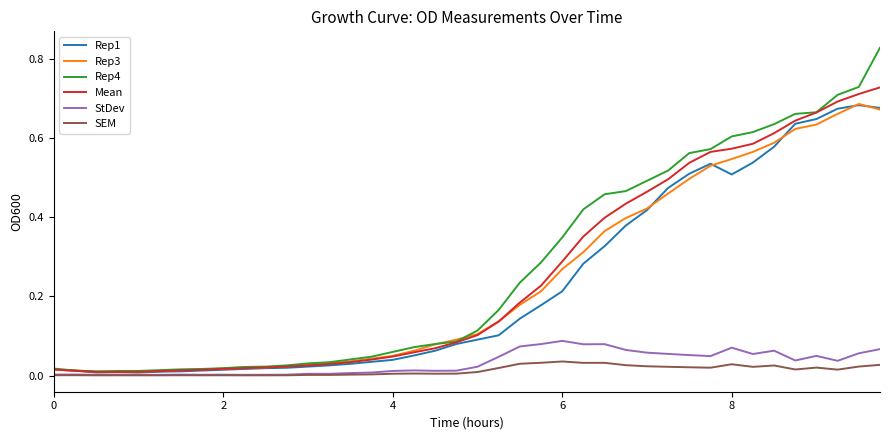

Which series has the largest range (max minus min)?

Rep4